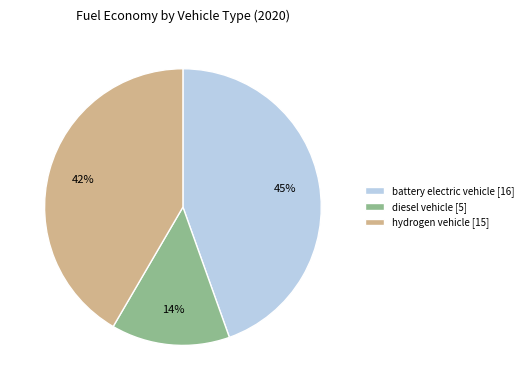

Count the number of slices in the pie.

3